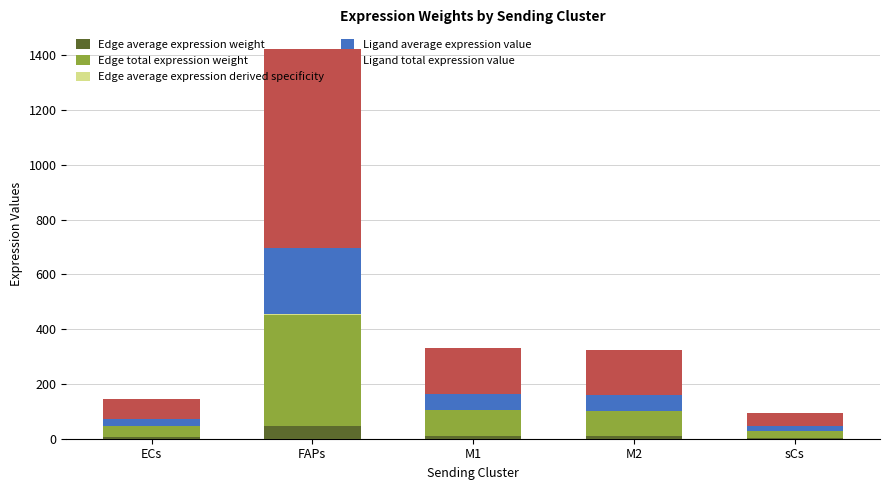

At which category is the sum across all series the highest?

FAPs